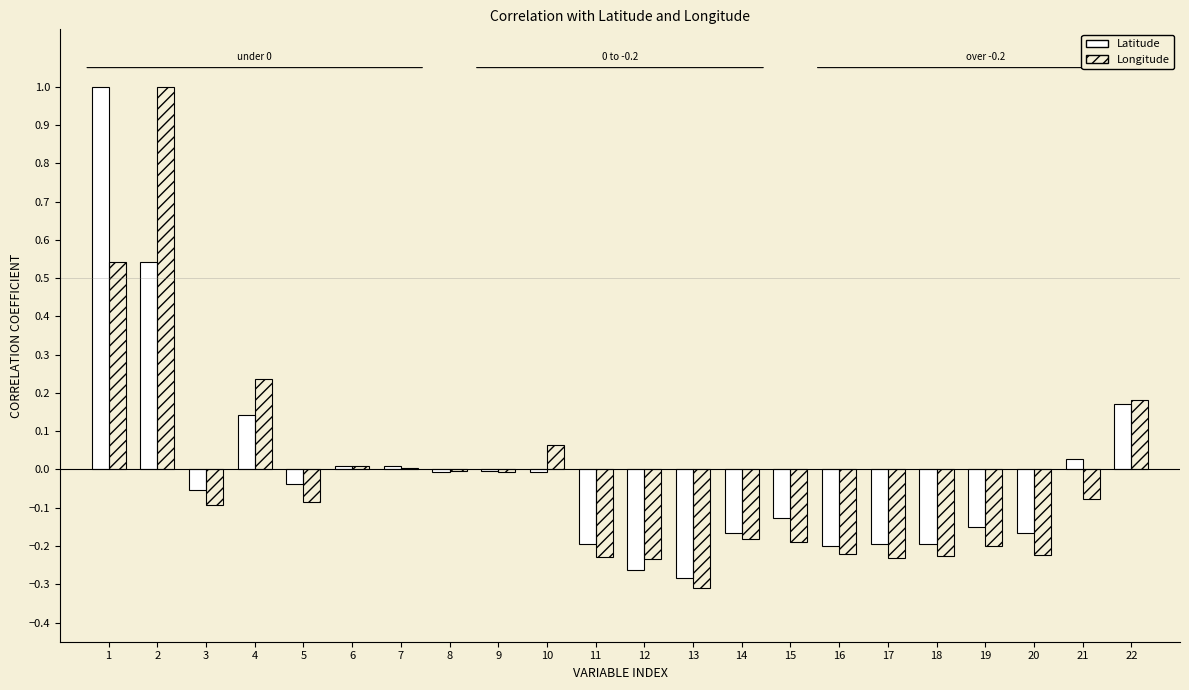

The value of Longitude at 21 is -0.1. True or false?

True